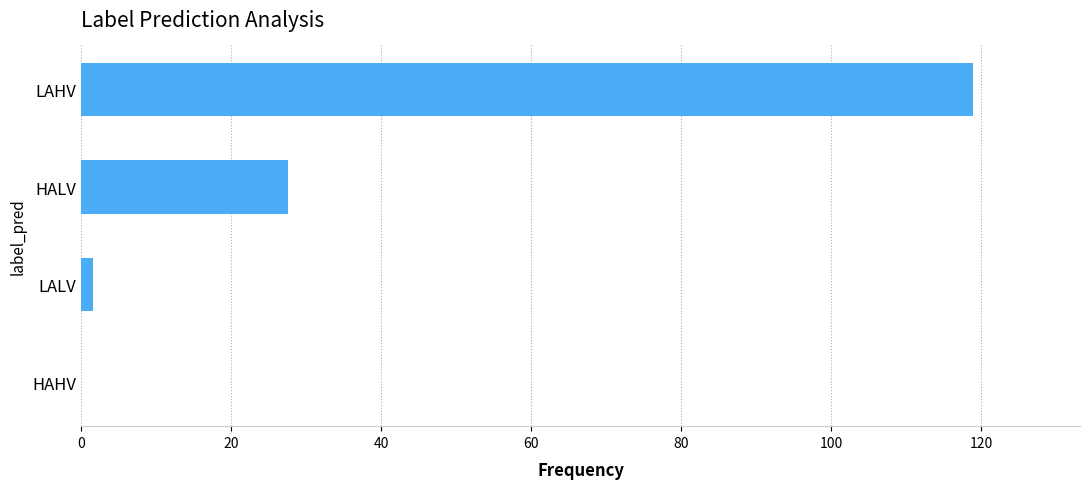

The value at HAHV is -47.4. True or false?

False